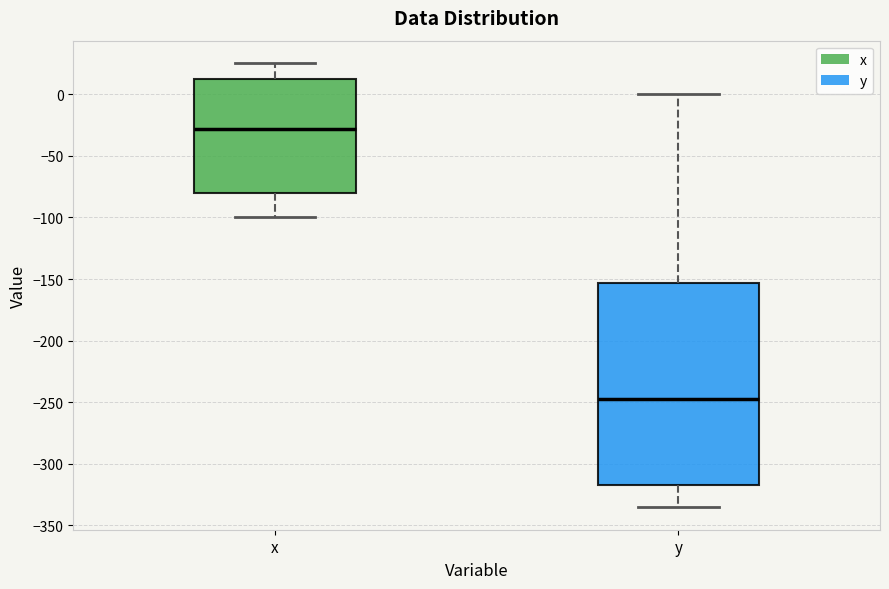

Which box's median line is the highest?

x